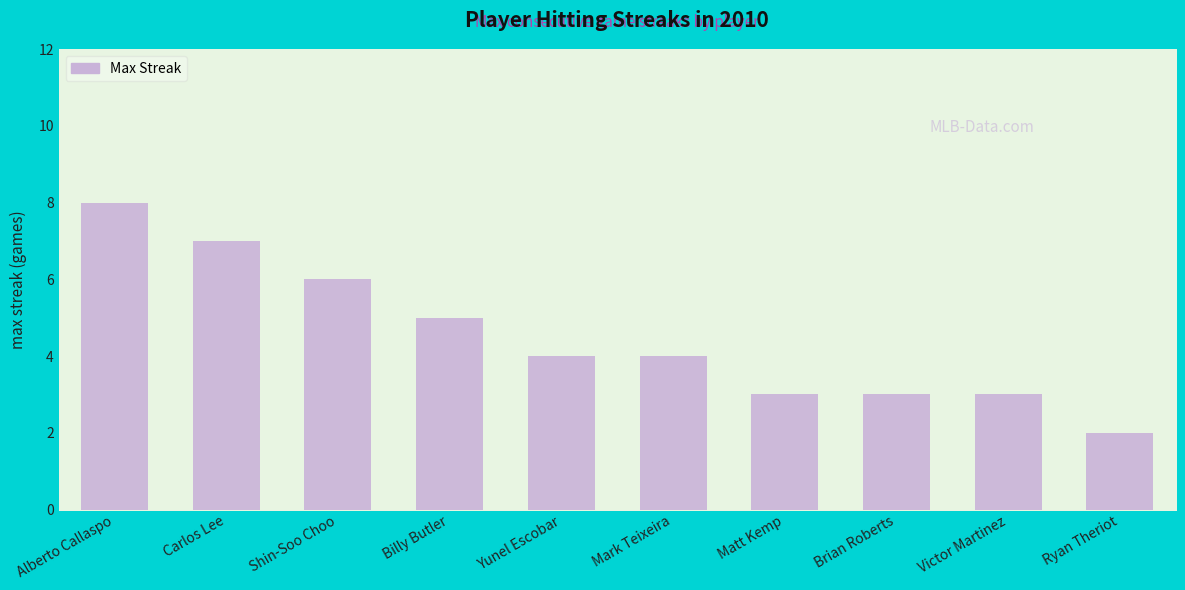

Is it true that the value at Yunel Escobar is 7?

False